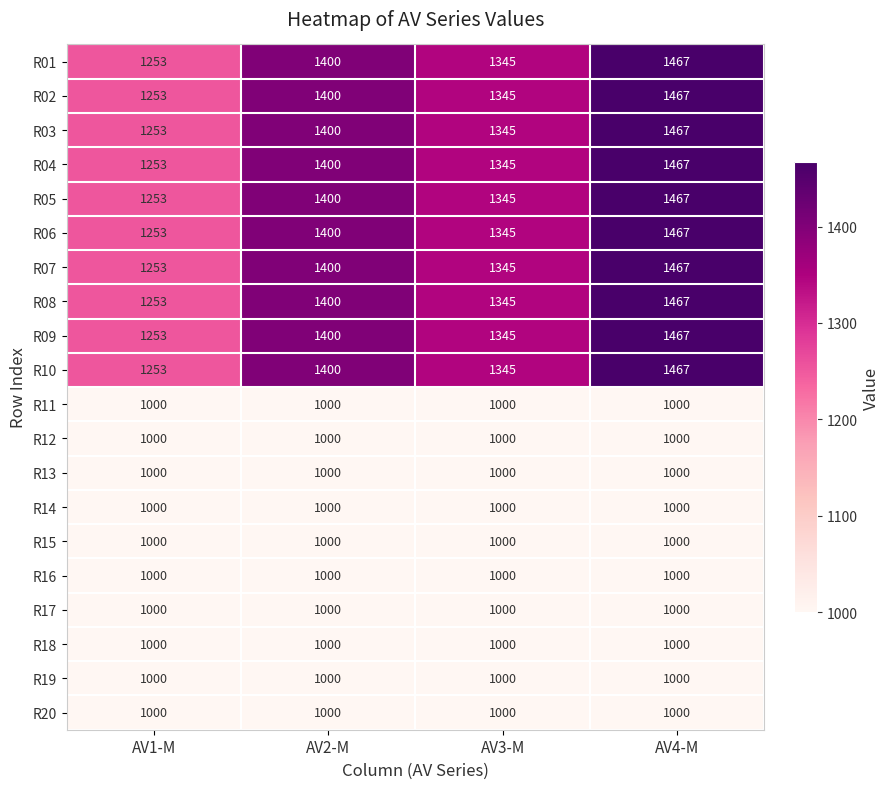

What is the difference between the highest and lowest values at AV4-M?

467